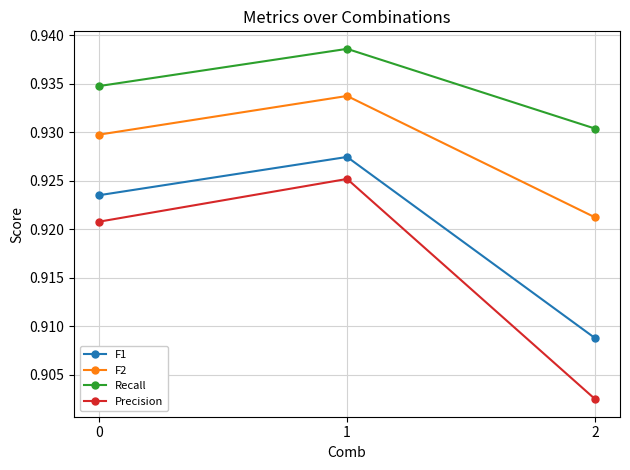

What is the total value across all series at 0?

3.7